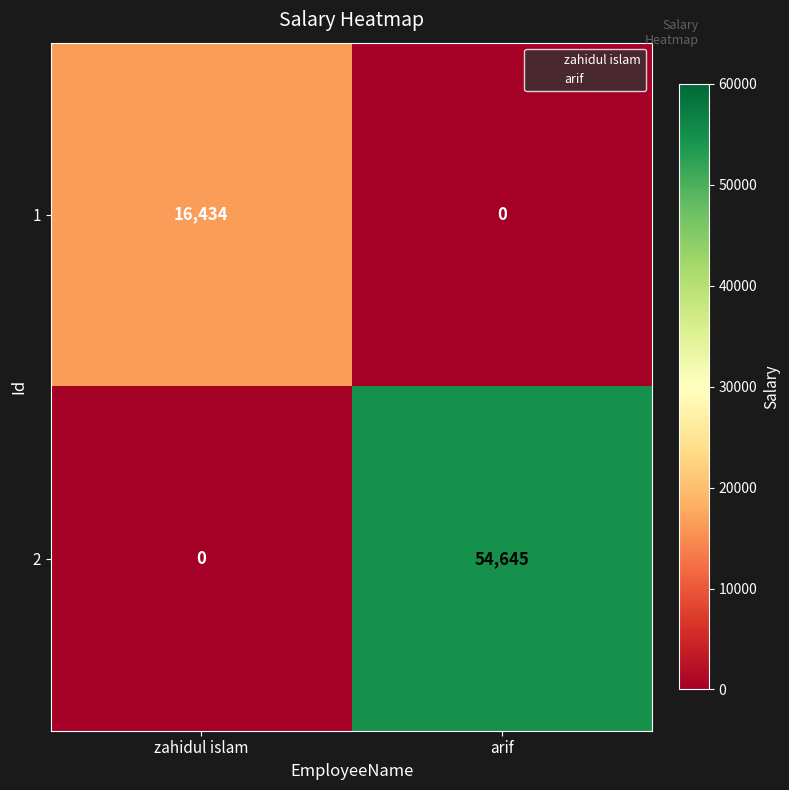

The 2 series shows 54645 at arif. True or false?

True